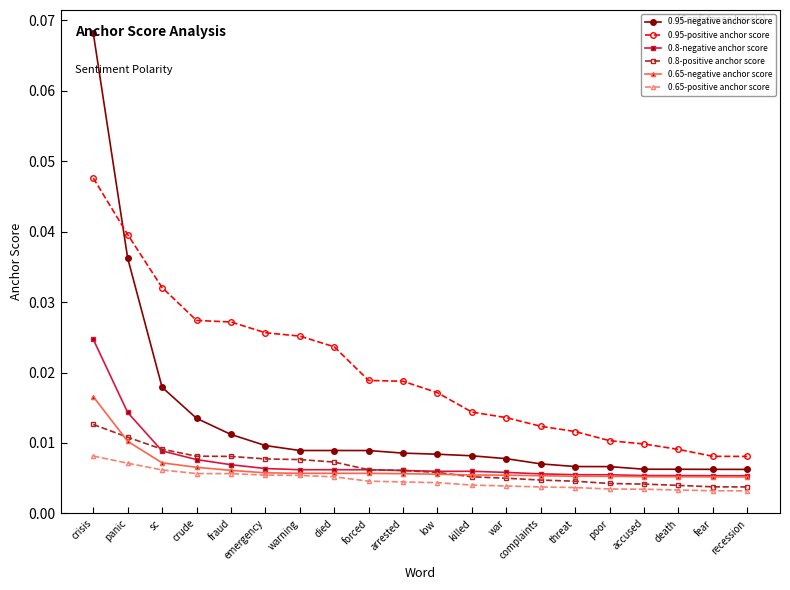

What are all the series names shown in the legend?

0.95-negative anchor score, 0.95-positive anchor score, 0.8-negative anchor score, 0.8-positive anchor score, 0.65-negative anchor score, 0.65-positive anchor score